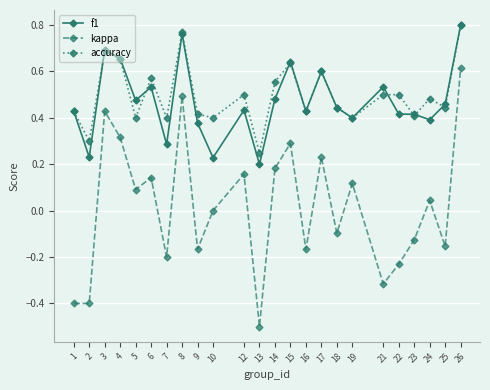

True or false: accuracy and kappa cross at least once.

False